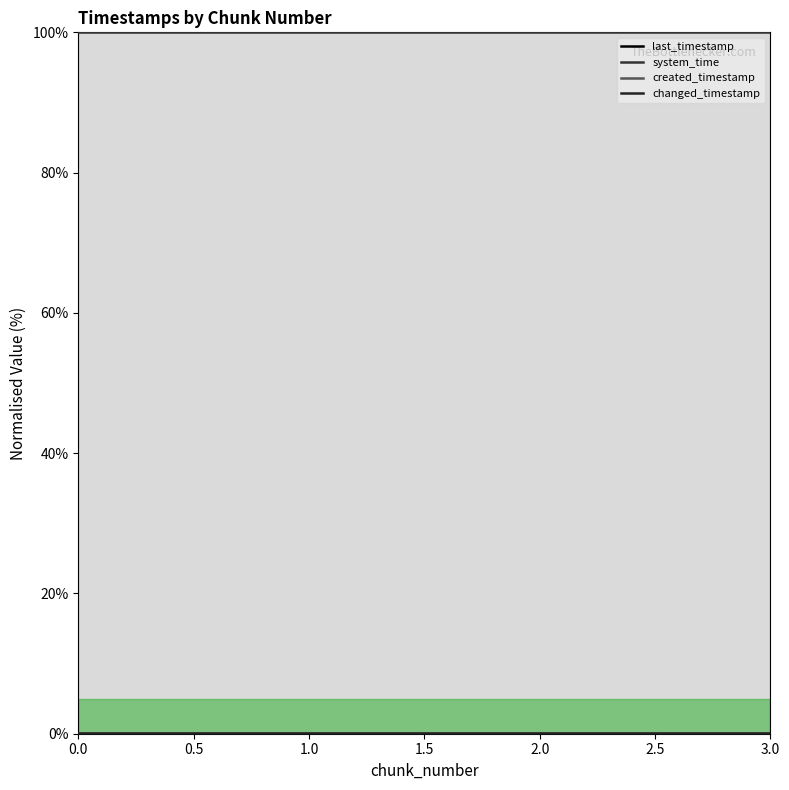

Rank the series by their maximum value, from lowest to highest.

created_timestamp, last_timestamp, changed_timestamp, system_time